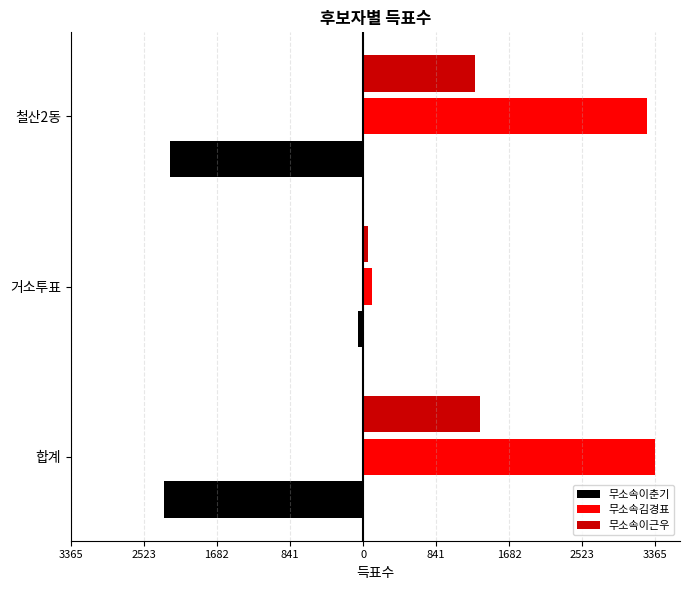

What are all the series names shown in the legend?

무소속이춘기, 무소속김경표, 무소속이근우